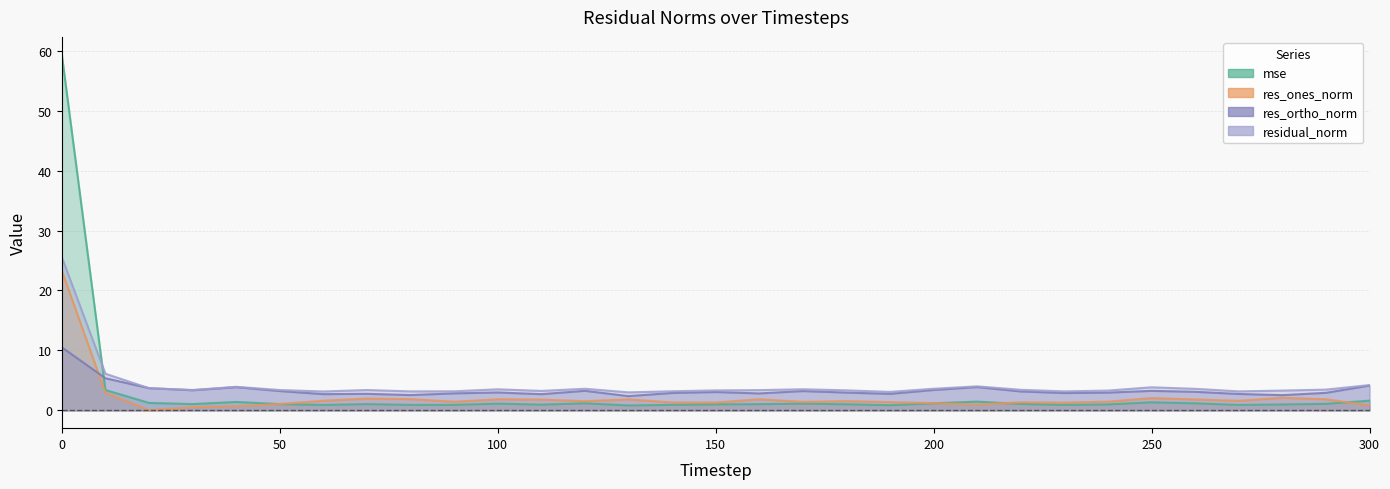

What is the total value across all series at 200?

9.4